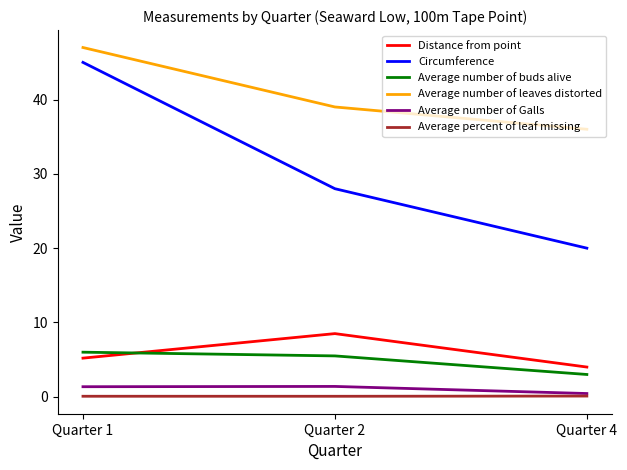

Does the chart have visible grid lines?

No